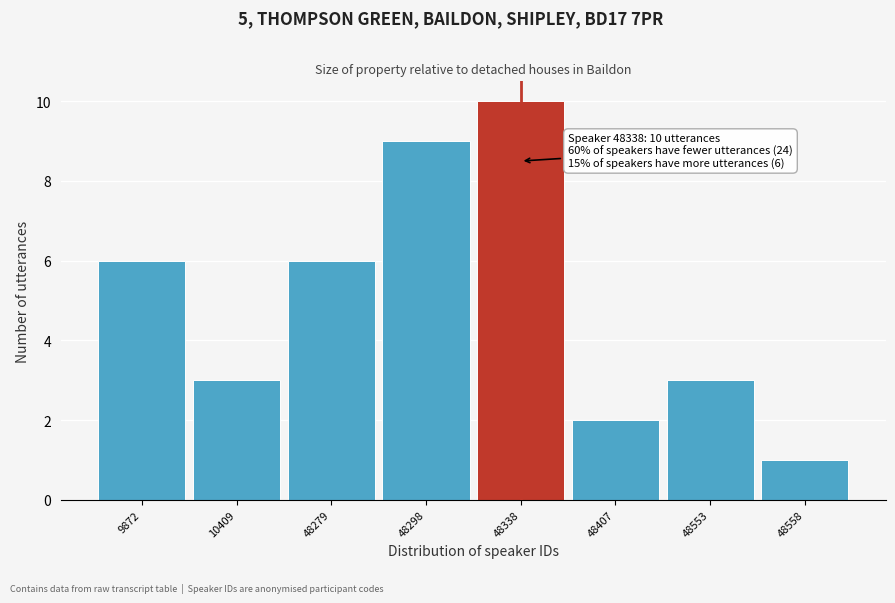

Reading left to right, list all the values displayed in this chart.

9872=6	10409=3	48279=6	48298=9	48338=10	48407=2	48553=3	48558=1